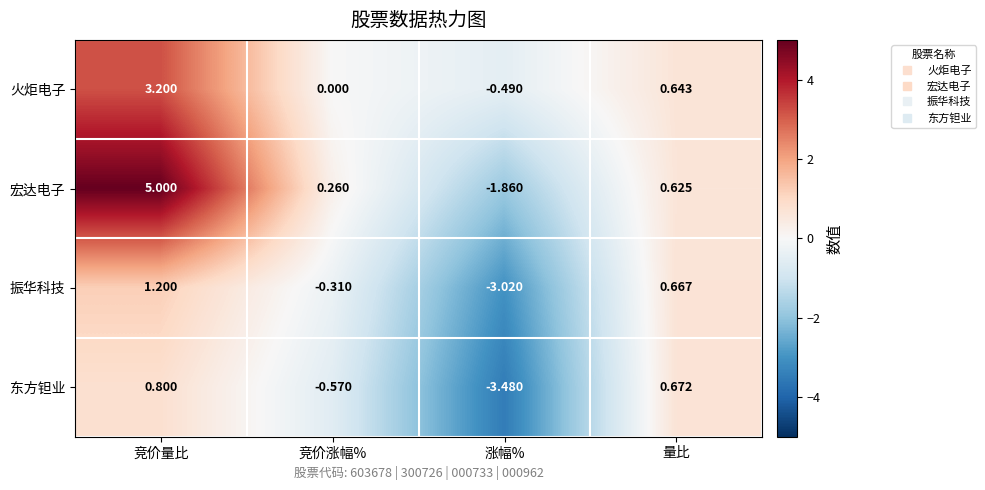

Rank the categories by 东方钽业 value from lowest to highest.

涨幅%, 竞价涨幅%, 量比, 竞价量比